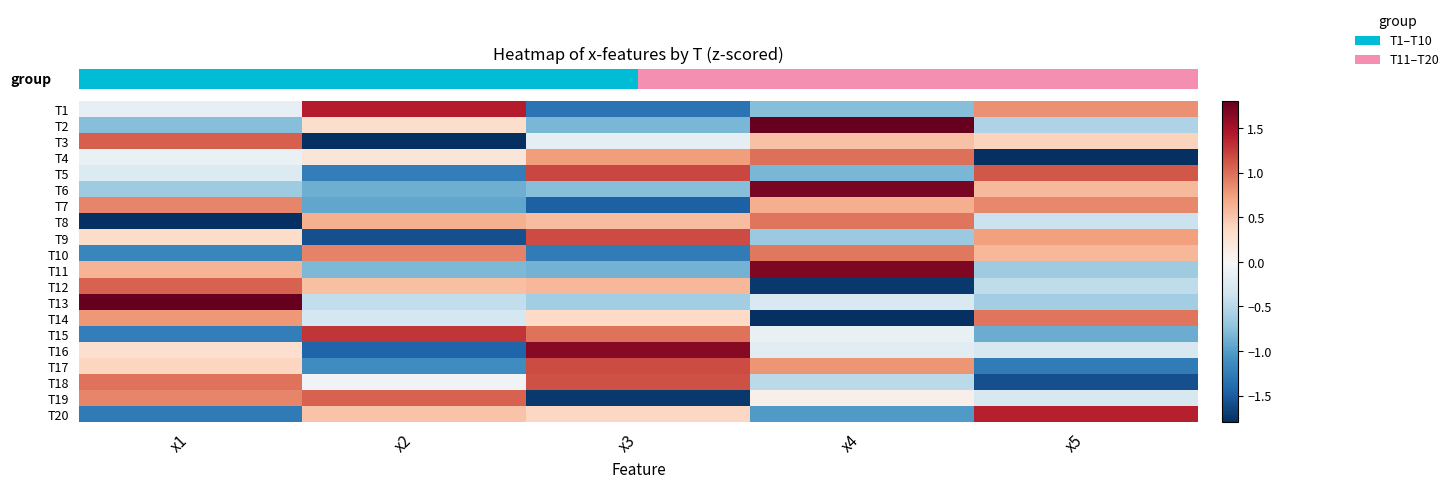

Which has a higher value, x1 or x3?

x1